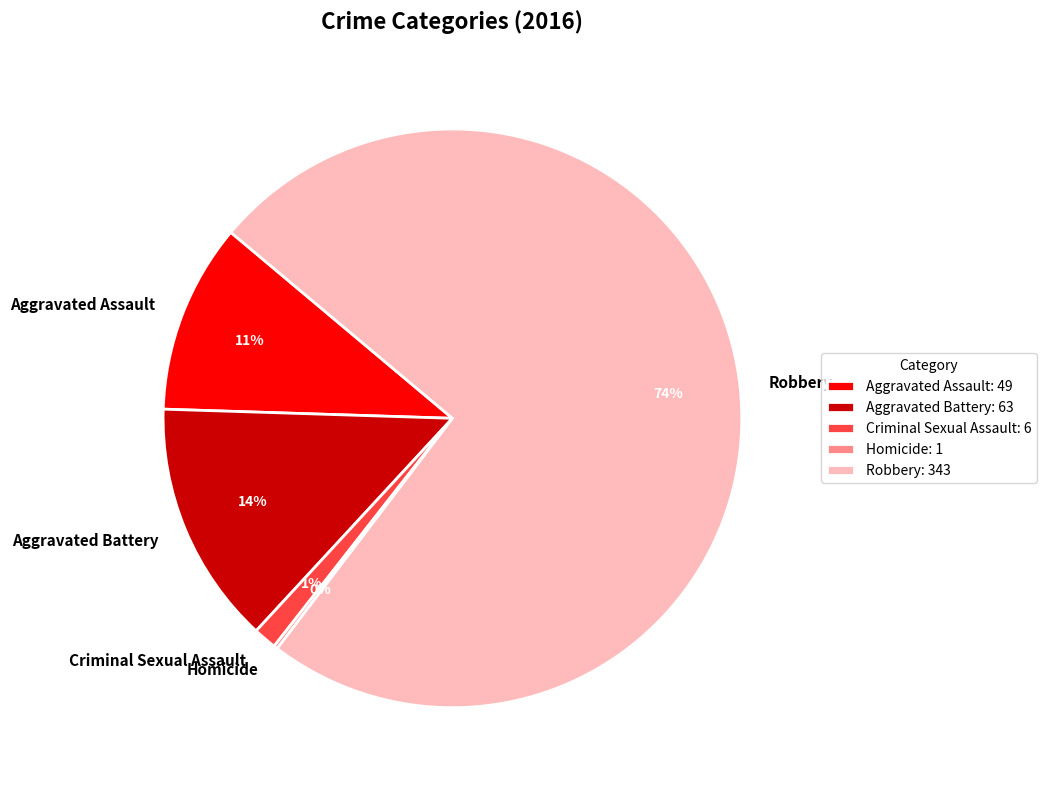

Is it true that Aggravated Assault is 1% of the pie?

False